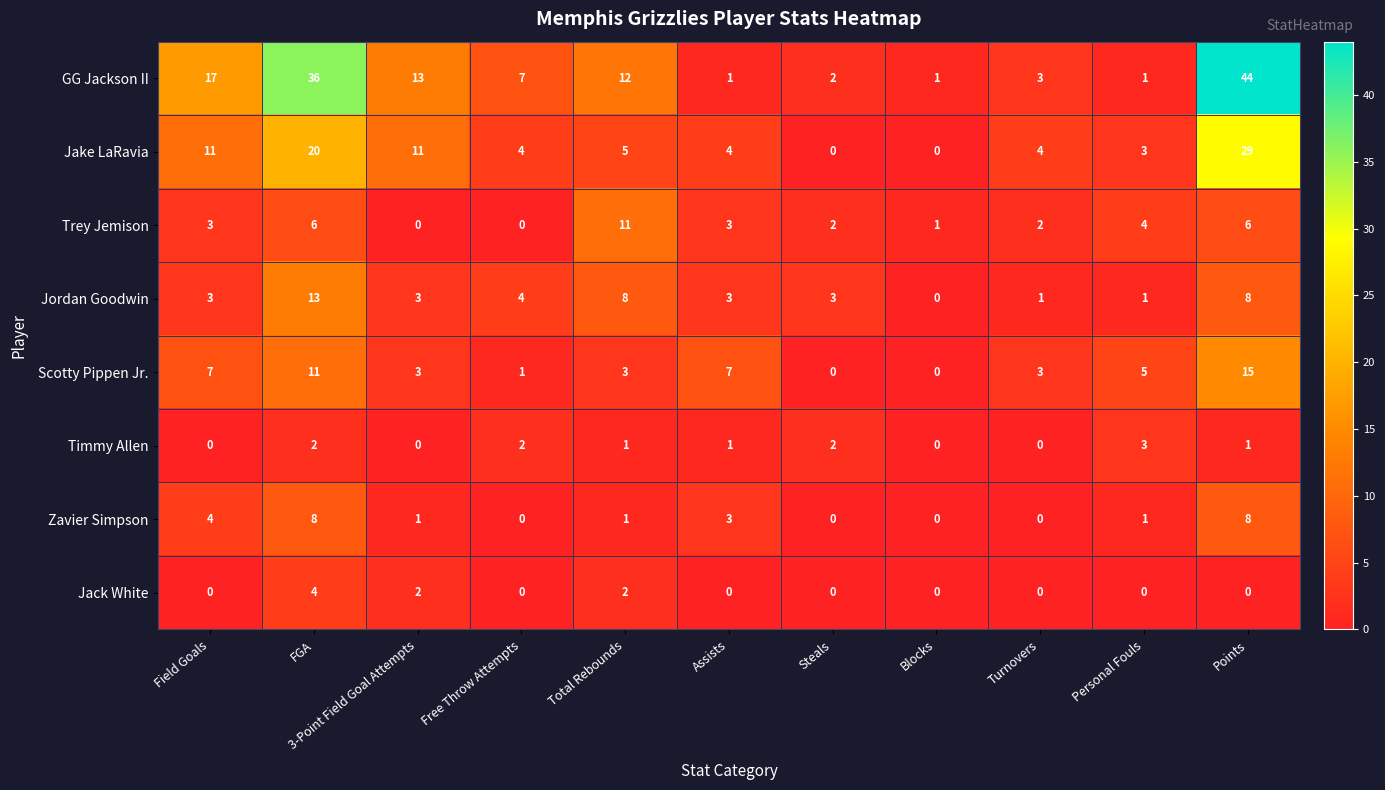

What is the difference between the maximum and minimum values in the Jordan Goodwin series?

13